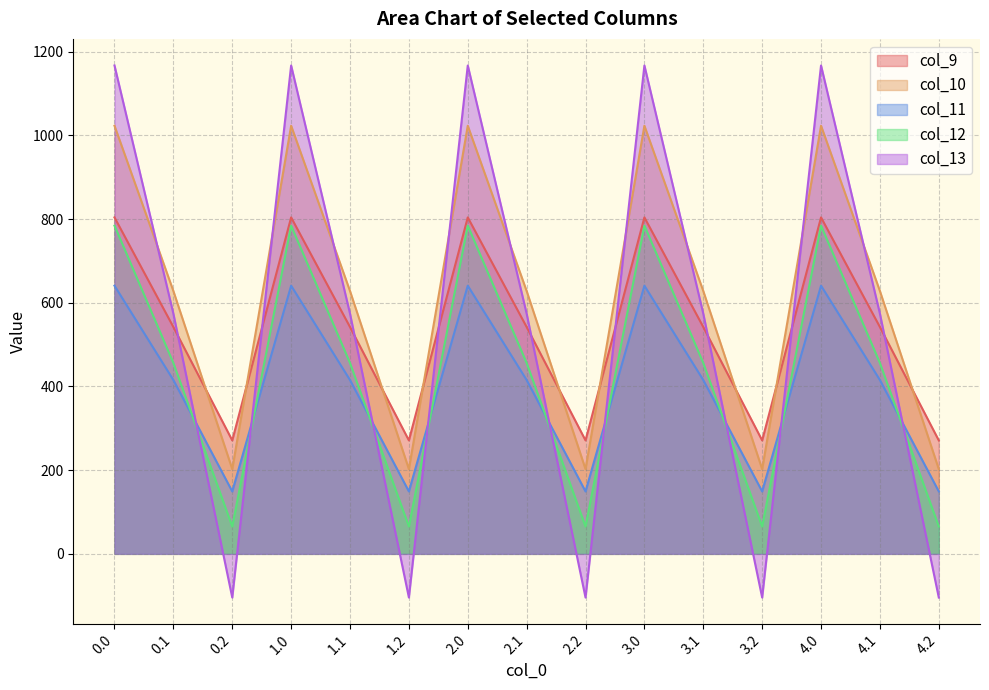

At which label is col_11 closest to 395?

0.1